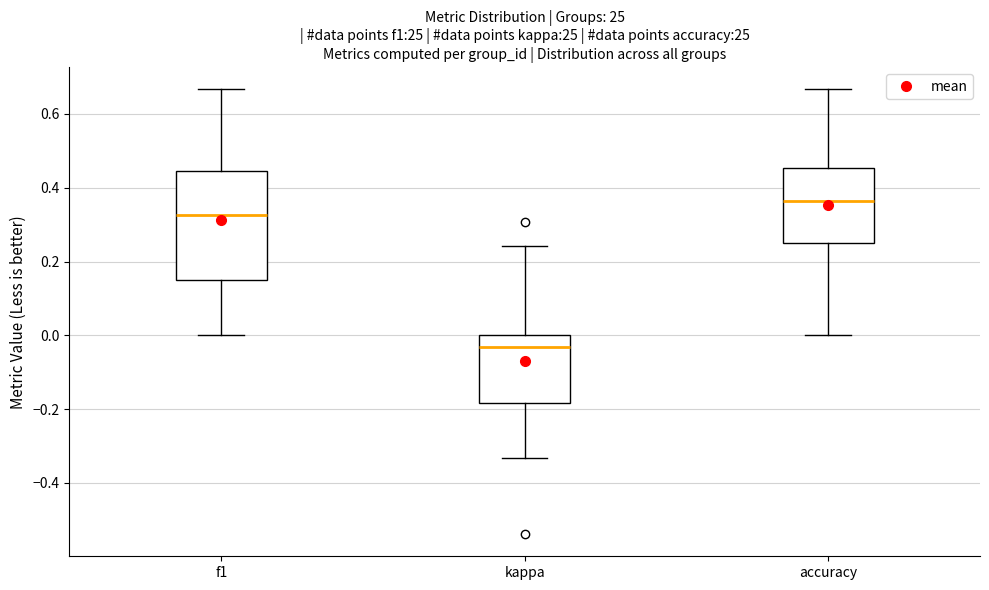

Reading left to right, transcribe this box plot: for each box, give where its median line is, the range the box spans, and where its two whiskers end, as read against the y-axis. The values are not printed on the chart, so give them approximately, as read against the axis.

f1: median 0.32, box 0.16 to 0.44, whiskers 0.00 to 0.66
kappa: median -0.04, box -0.18 to 0.00, whiskers -0.34 to 0.24
accuracy: median 0.36, box 0.26 to 0.46, whiskers 0.00 to 0.66